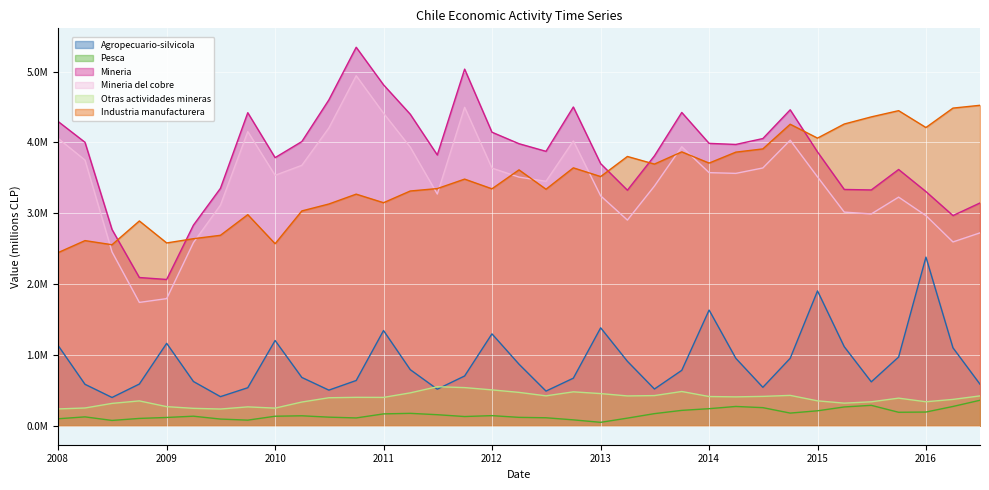

At which category does the chart reach its peak across all series?

01-10-2010